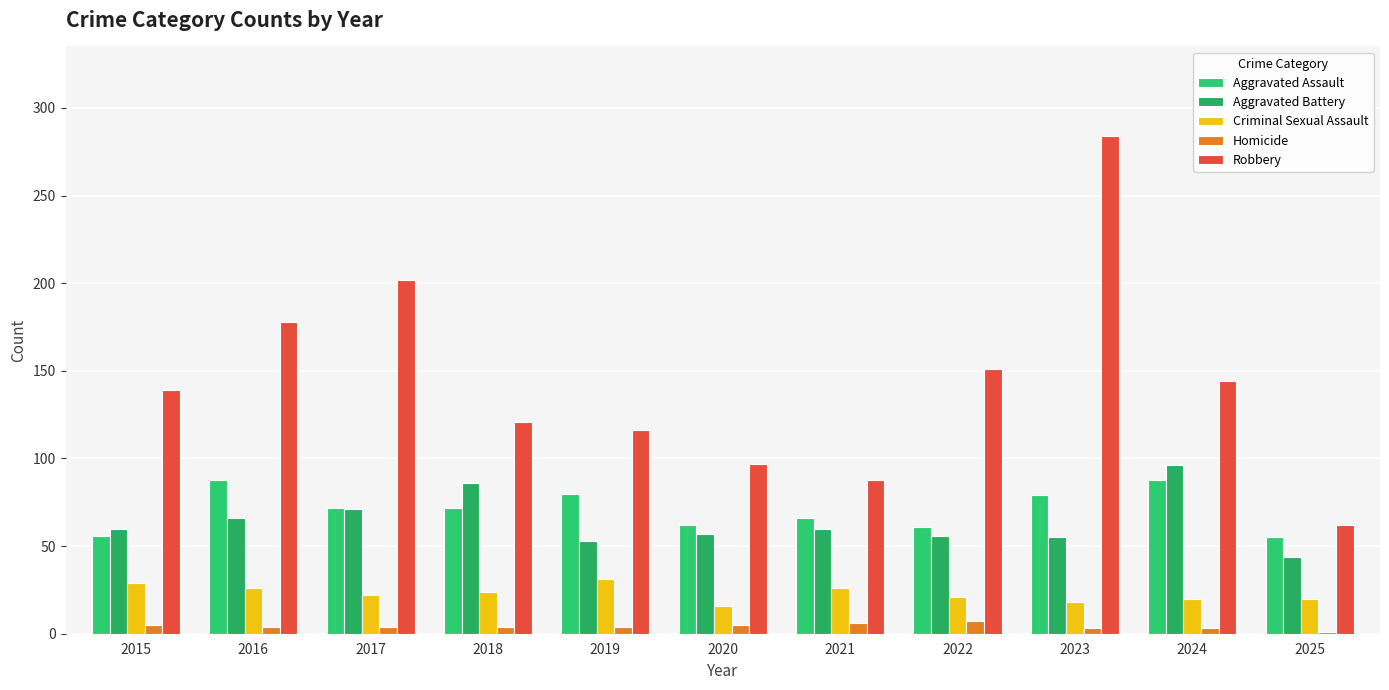

Between 2025 and 2017, which is larger?

2017